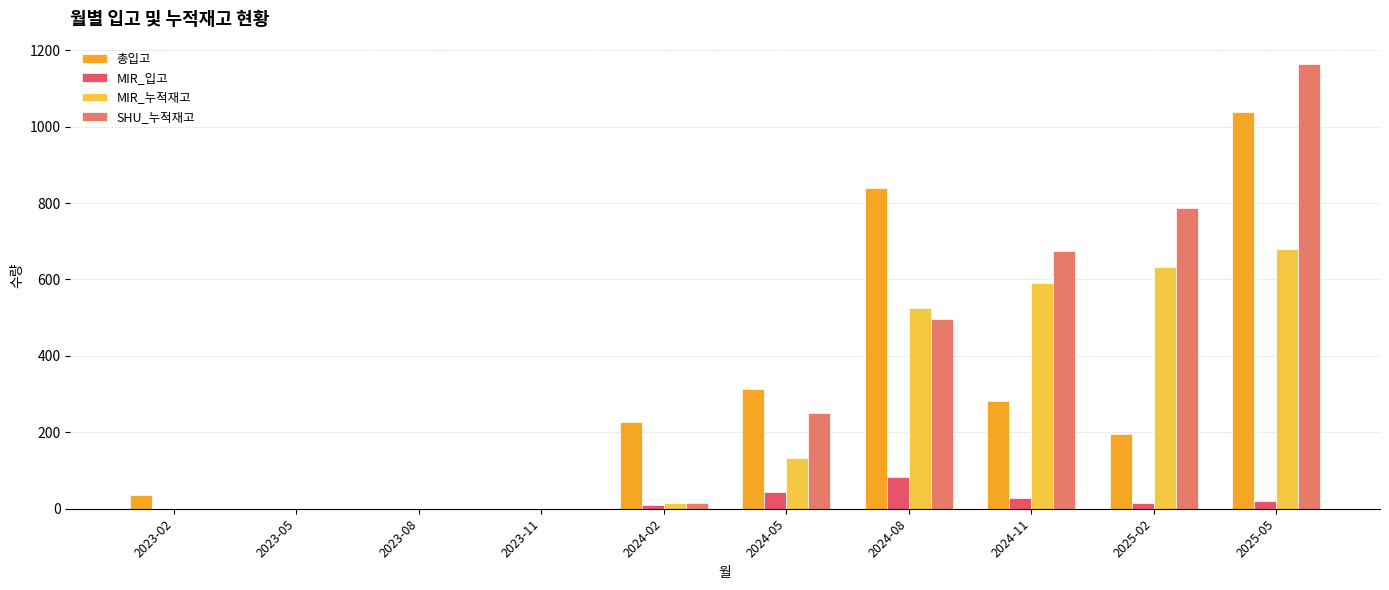

What is the sum of the 총입고 values at 2023-05 and 2023-02?

36